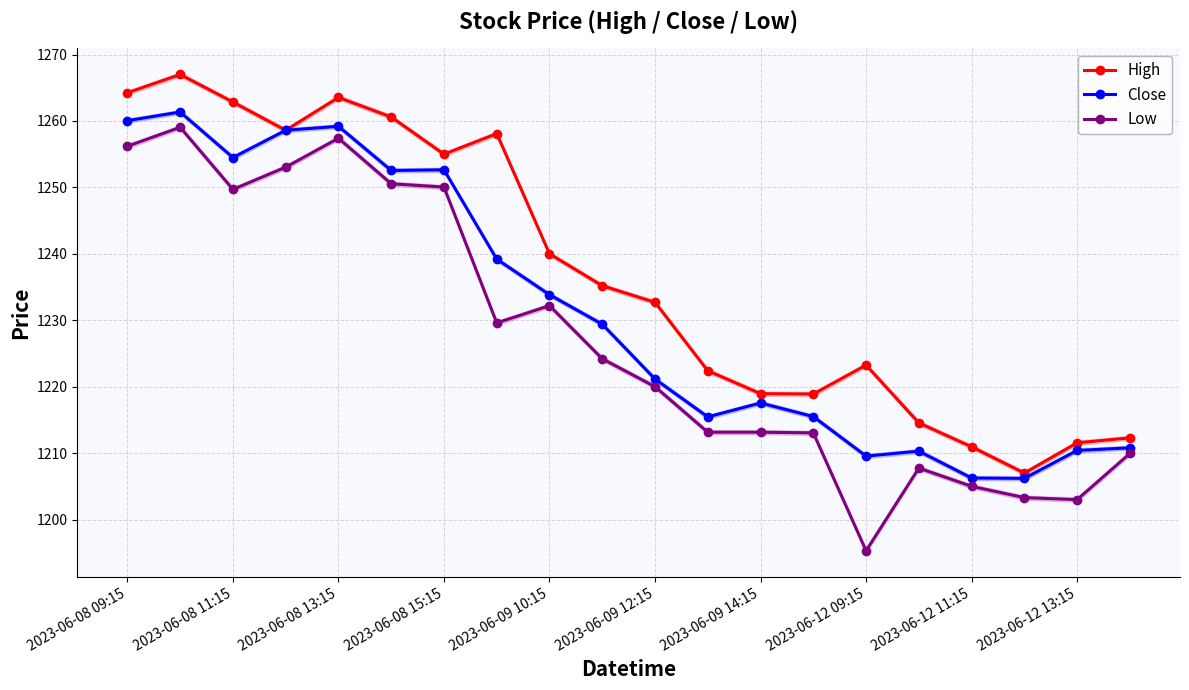

What position from the left is 19?

20